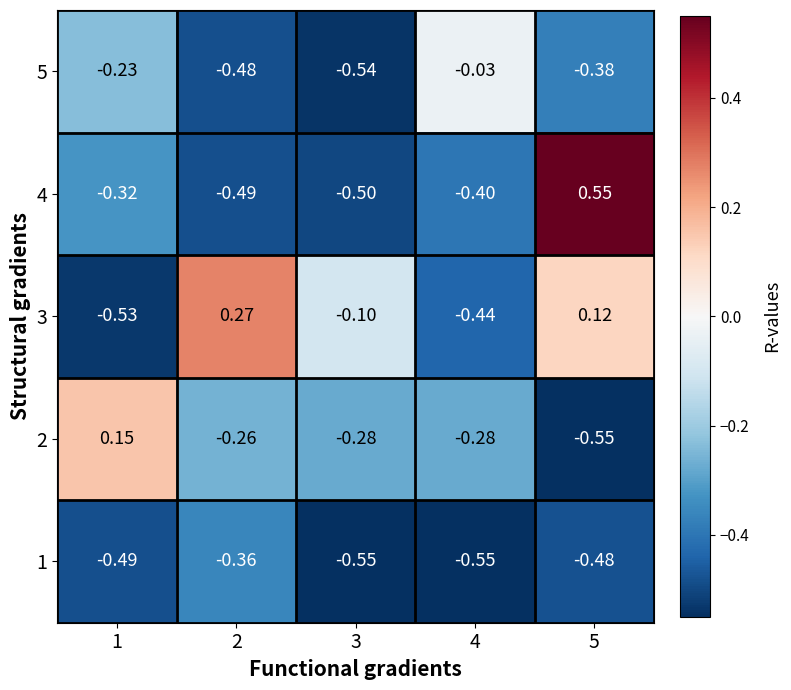

Is the value of 2 at 1 greater than the value of 3 at 3?

Yes